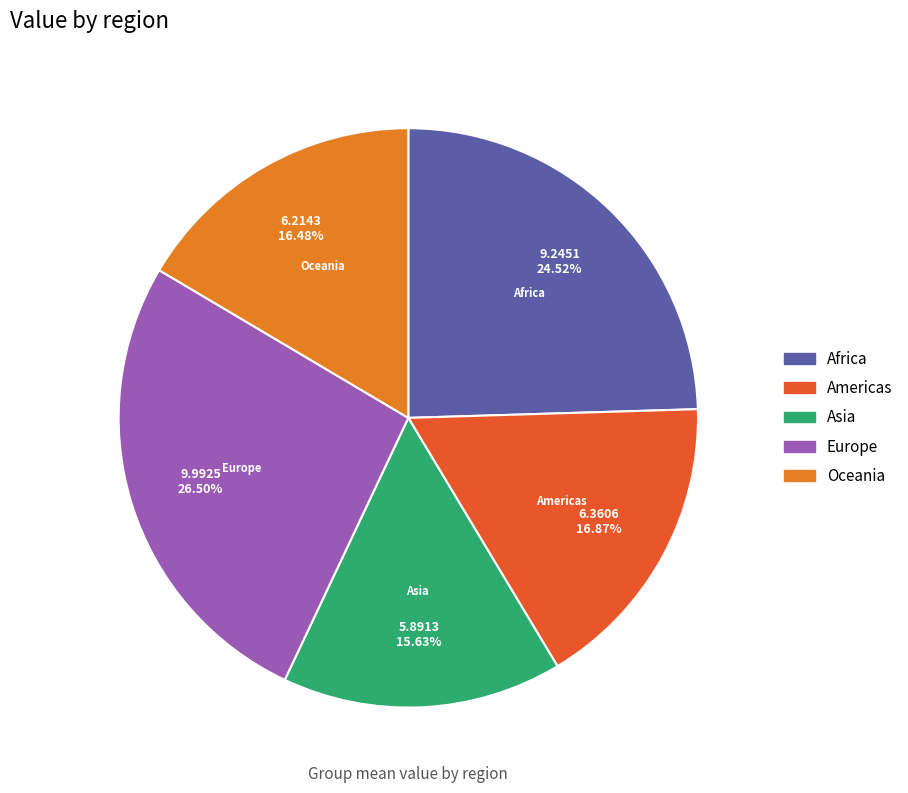

Is there a majority slice in this chart?

No